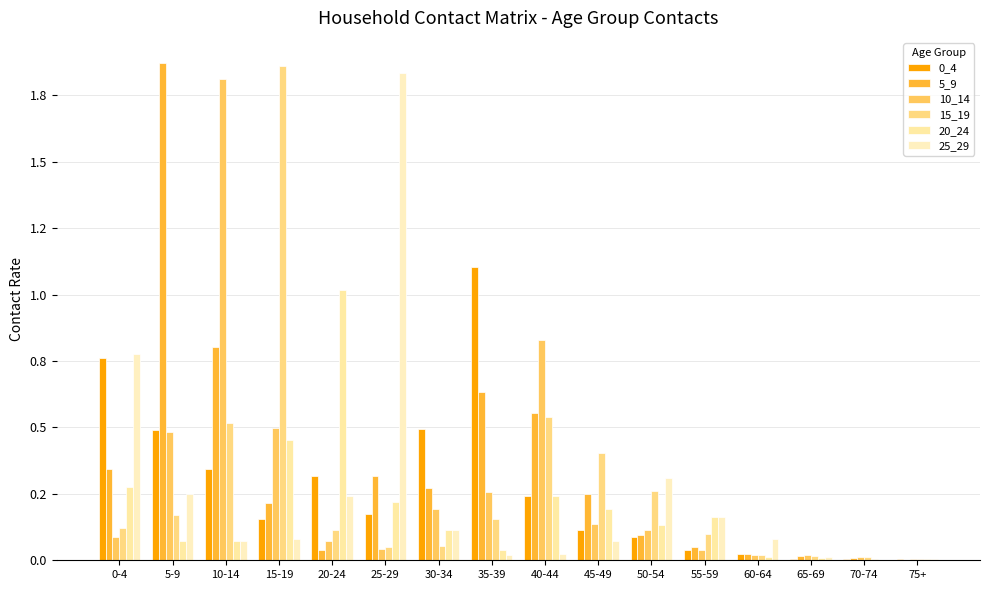

What position from the right is 25-29?

11